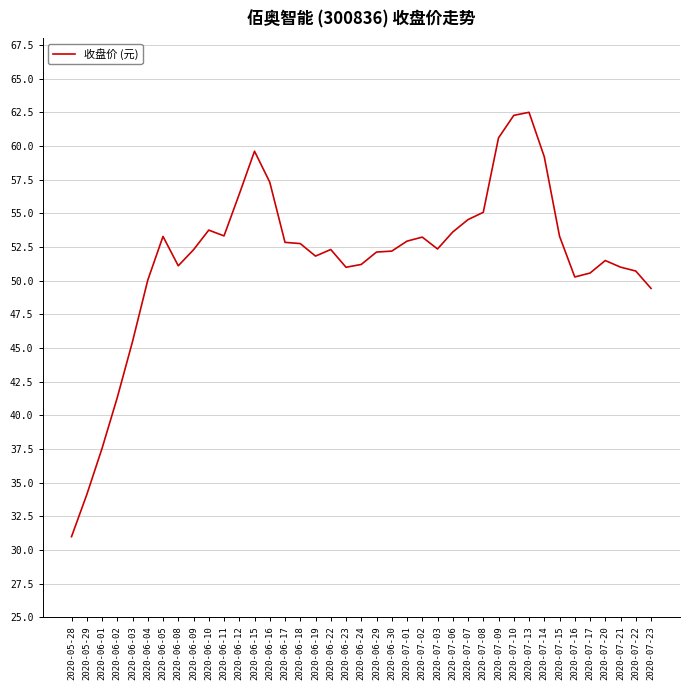

Reading left to right, extract all data points from this chart.

31.0	34.1	37.5	41.3	45.5	50.0	53.3	51.1	52.3	53.8	53.3	56.4	59.6	57.3	52.8	52.8	51.8	52.3	51.0	51.2	52.1	52.2	52.9	53.2	52.4	53.6	54.5	55.1	60.6	62.3	62.5	59.2	53.3	50.3	50.6	51.5	51.0	50.7	49.4